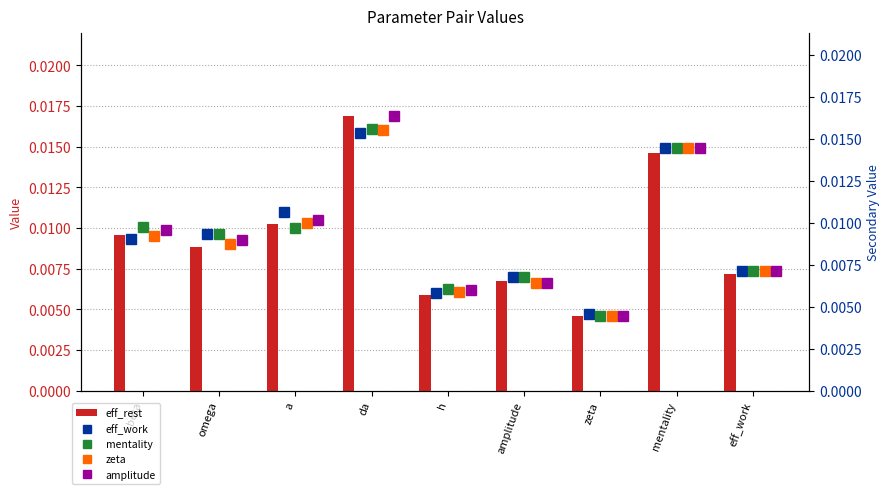

Where is amplitude nearest to the value 0?

zeta